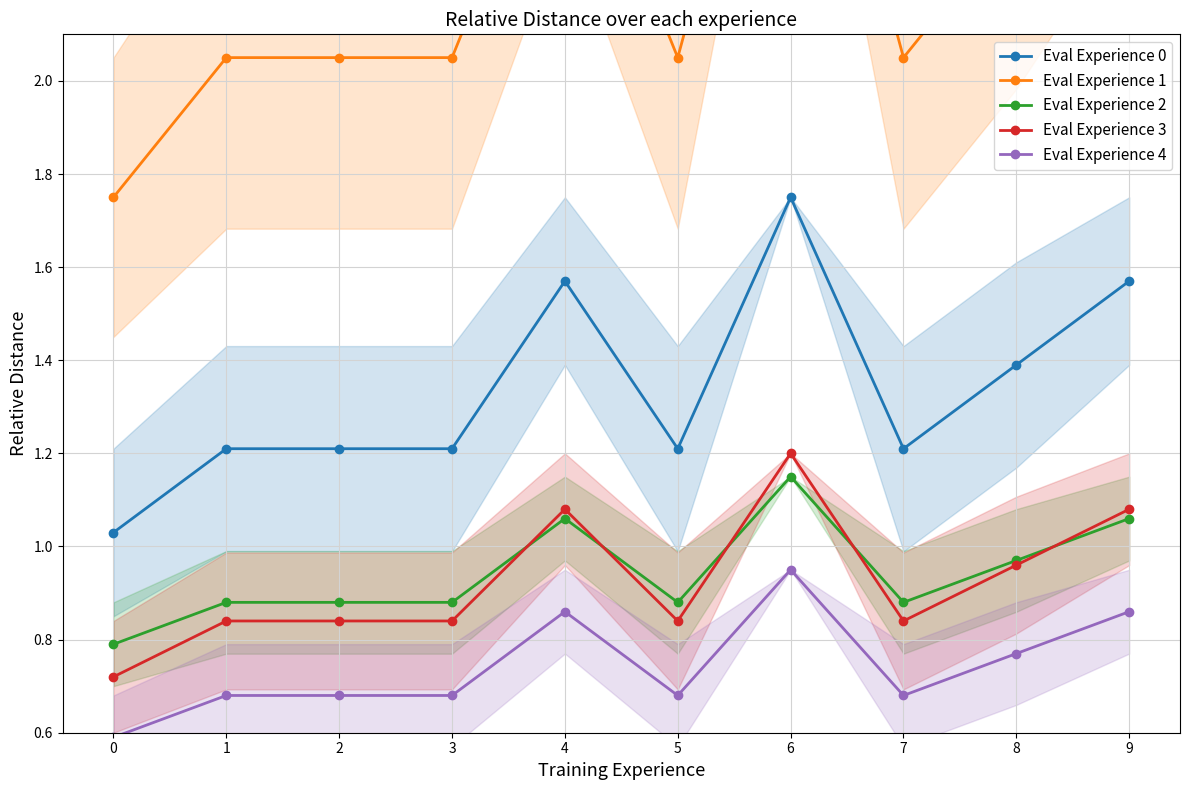

How many categories are shown in the chart?

10